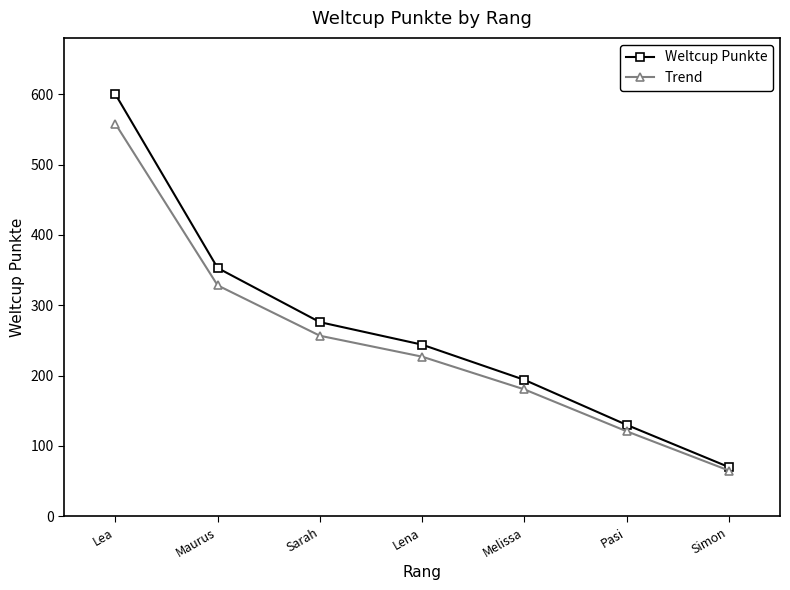

Reading left to right, transcribe all the data shown in this chart.

Weltcup Punkte: Lea=600.0	Maurus=353.0	Sarah=276.0	Lena=244.0	Melissa=194.0	Pasi=130.0	Simon=70.0
Trend: Lea=558.0	Maurus=328.3	Sarah=256.7	Lena=226.9	Melissa=180.4	Pasi=120.9	Simon=65.1